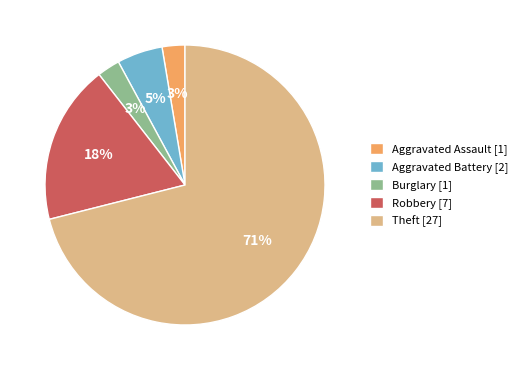

Between Burglary [1] and Aggravated Battery [2], which is larger?

Aggravated Battery [2]